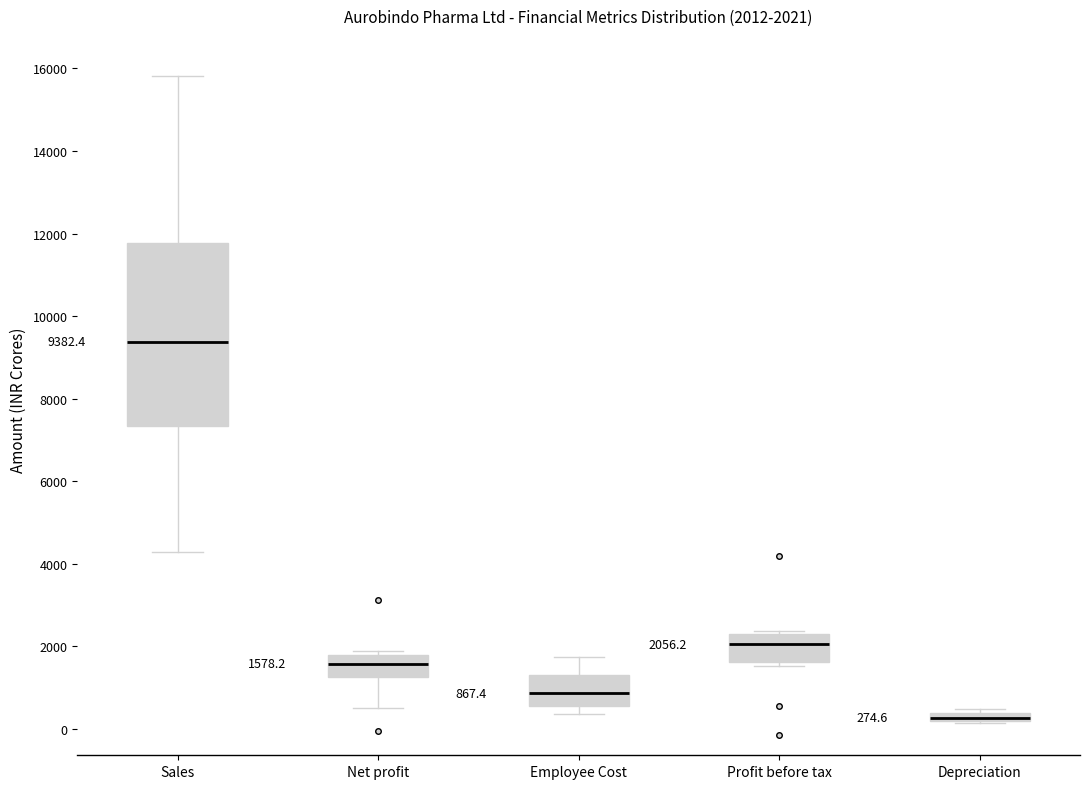

Which box has the lowest median line?

Depreciation